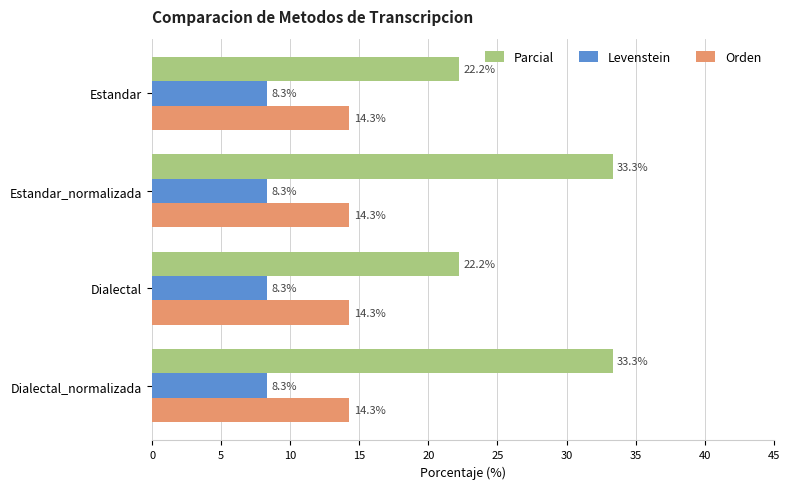

Is the value of Orden at Dialectal_normalizada greater than the value of Levenstein at Estandar?

Yes